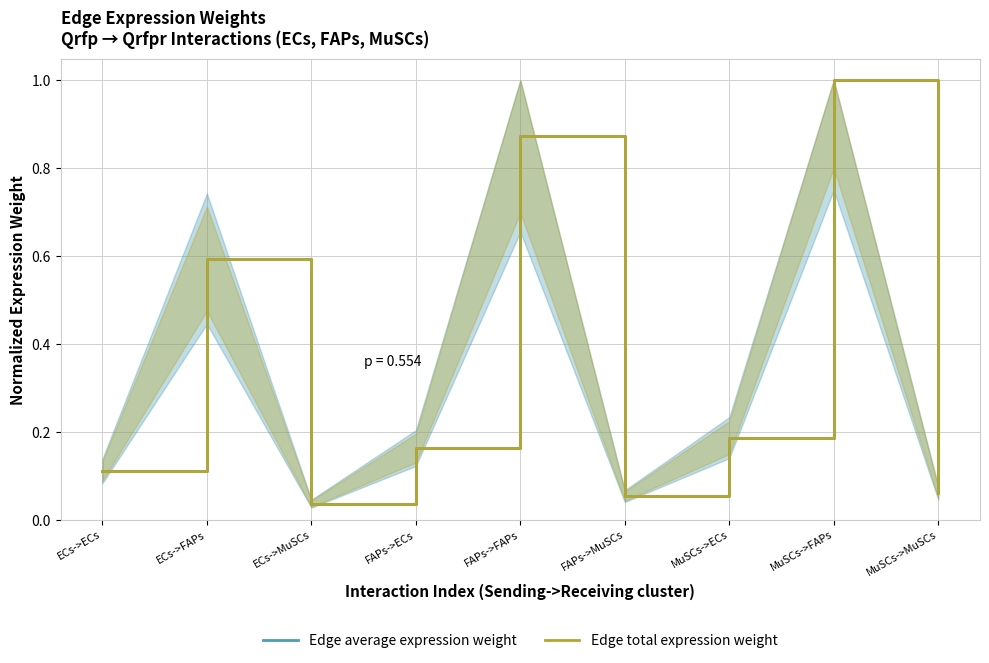

Where is the first local maximum for Edge total expression weight?

ECs->FAPs